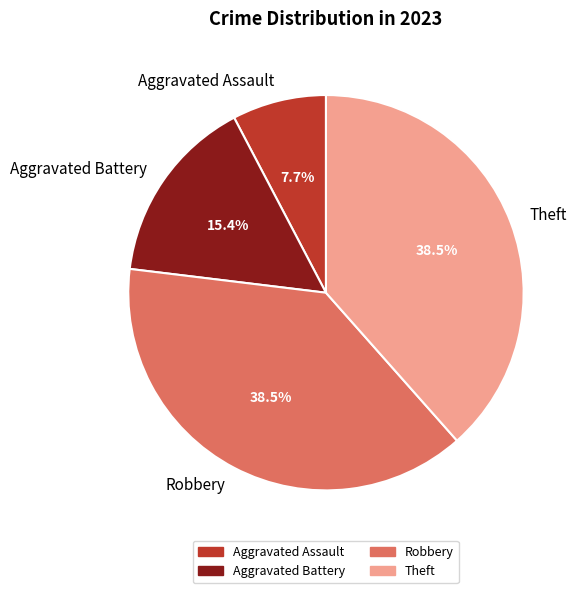

Does any single category account for the majority?

No